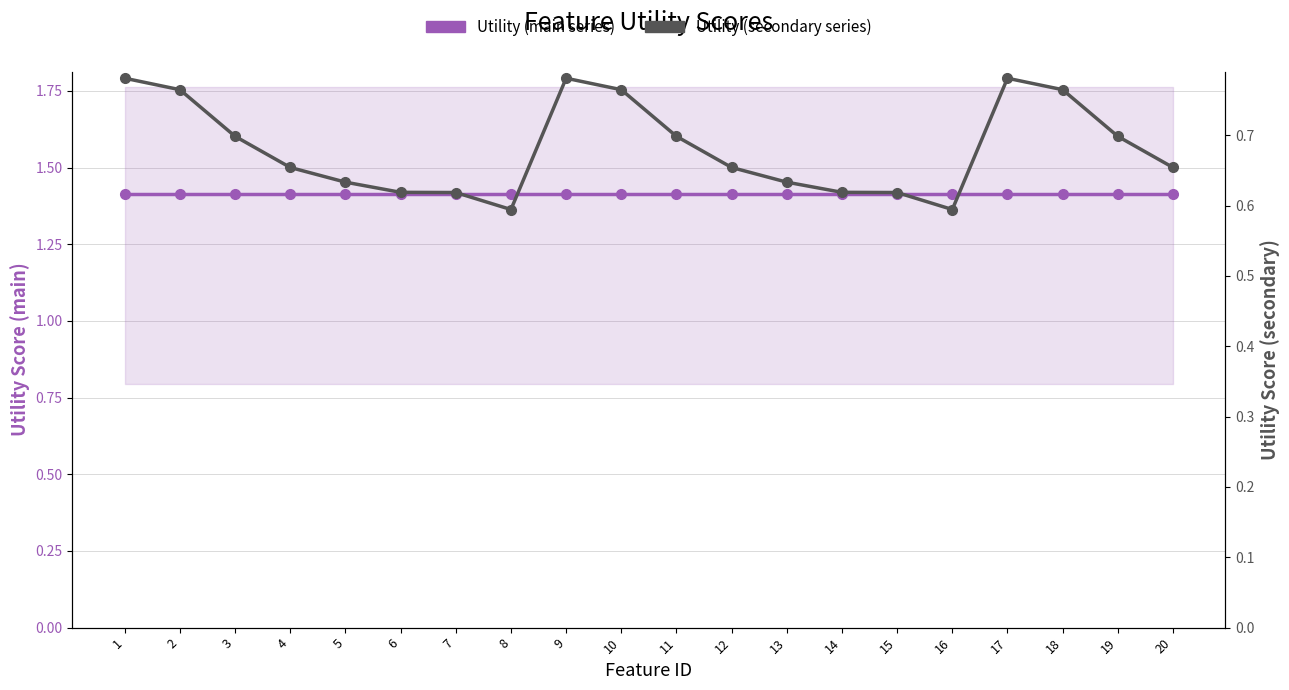

Reading right to left, transcribe all the data shown in this chart.

Utility (main series): 20=1.4	19=1.4	18=1.4	17=1.4	16=1.4	15=1.4	14=1.4	13=1.4	12=1.4	11=1.4	10=1.4	9=1.4	8=1.4	7=1.4	6=1.4	5=1.4	4=1.4	3=1.4	2=1.4	1=1.4
Utility (secondary series): 20=0.7	19=0.7	18=0.8	17=0.8	16=0.6	15=0.6	14=0.6	13=0.6	12=0.7	11=0.7	10=0.8	9=0.8	8=0.6	7=0.6	6=0.6	5=0.6	4=0.7	3=0.7	2=0.8	1=0.8